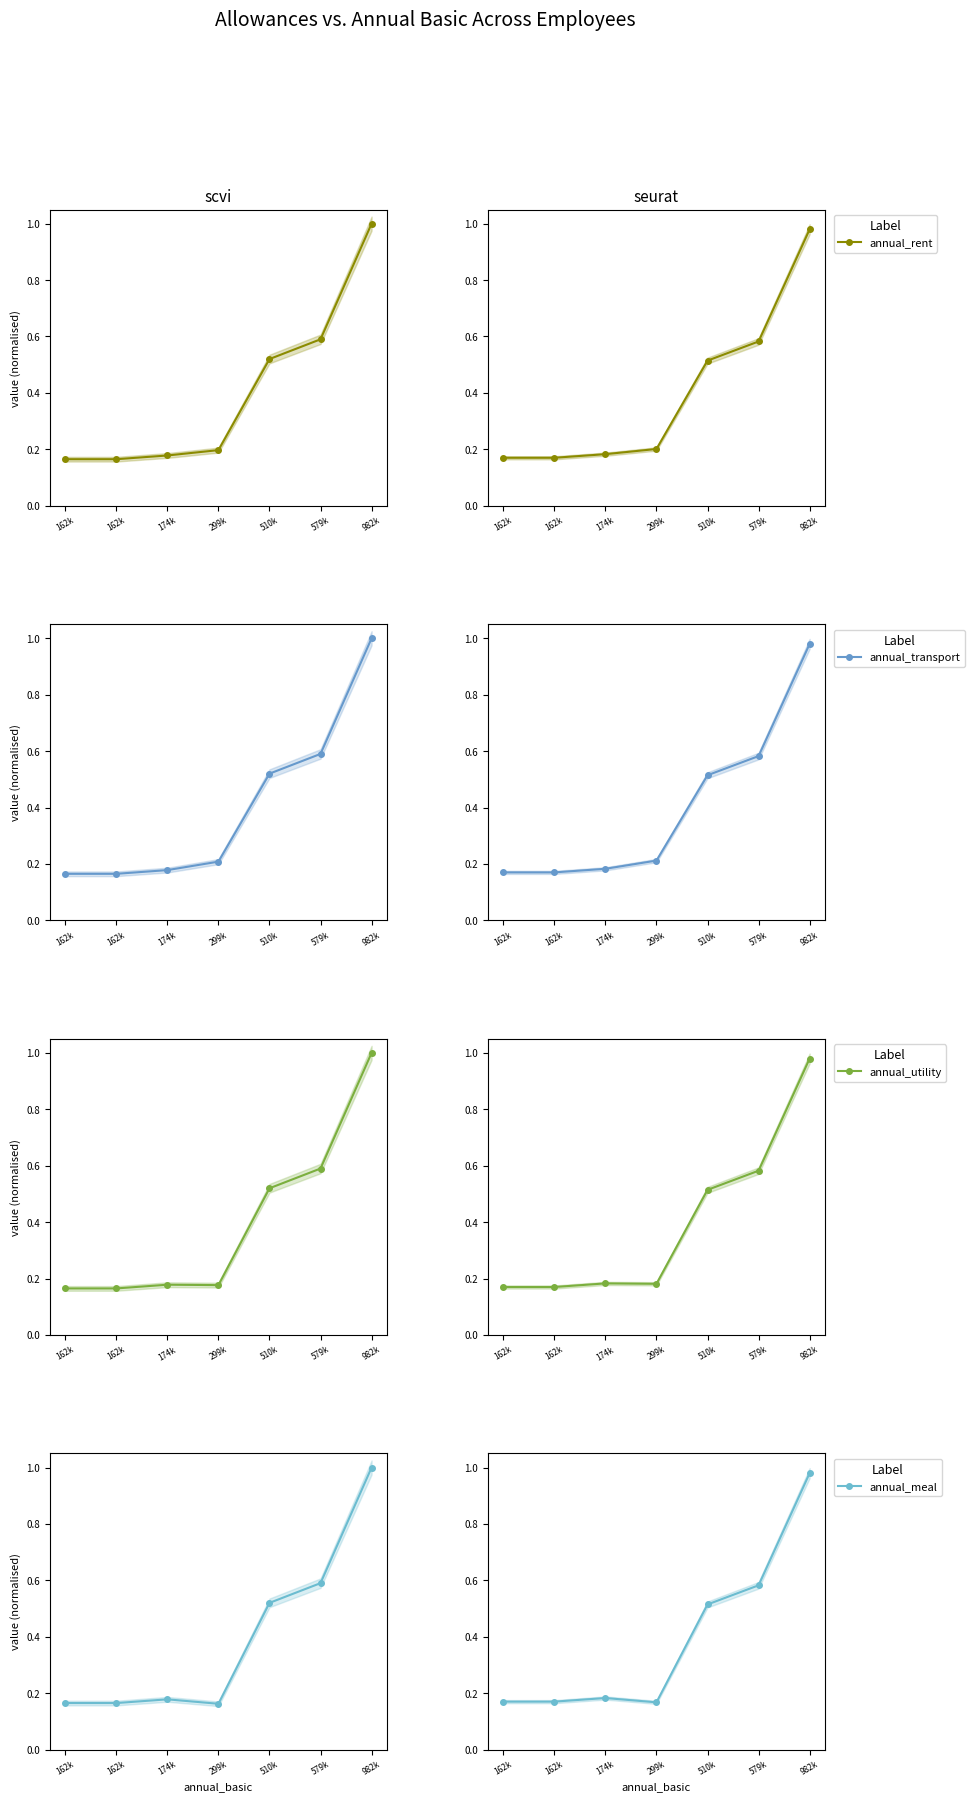

The value of annual_transport at 510k is 0.1. True or false?

False